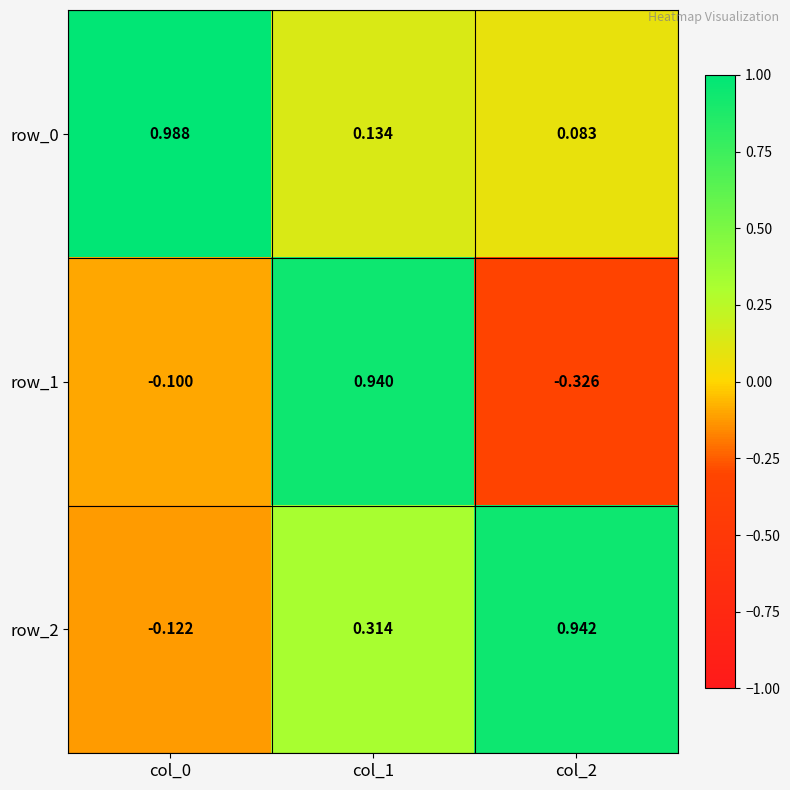

Rank the categories by row_2 value from lowest to highest.

col_0, col_1, col_2